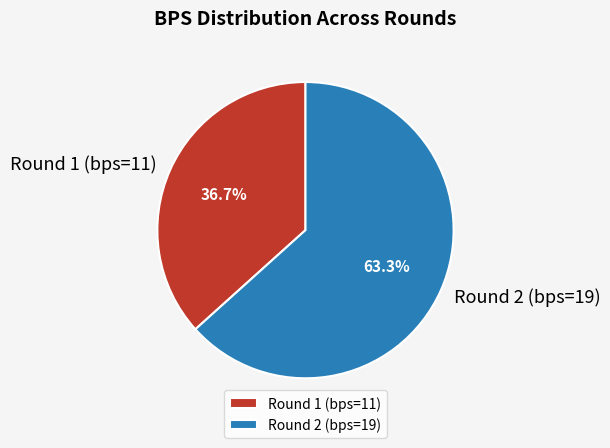

Does Round 2 (bps=19) represent more than half of the total?

Yes